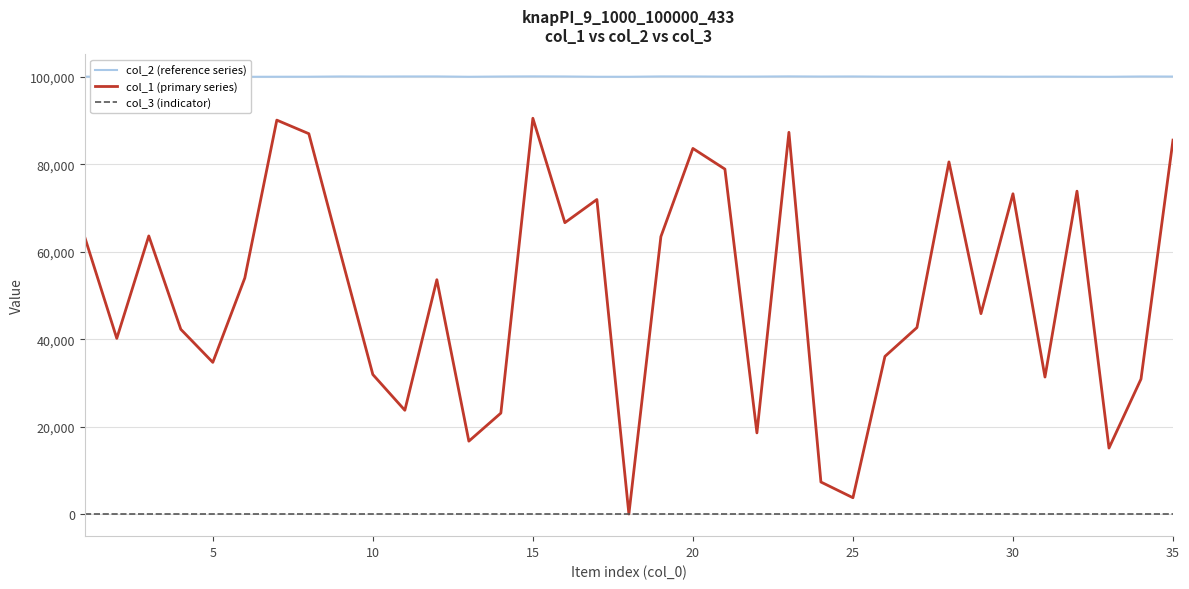

Rank the series at 15 from highest to lowest value.

col_2 (reference series), col_1 (primary series), col_3 (indicator)